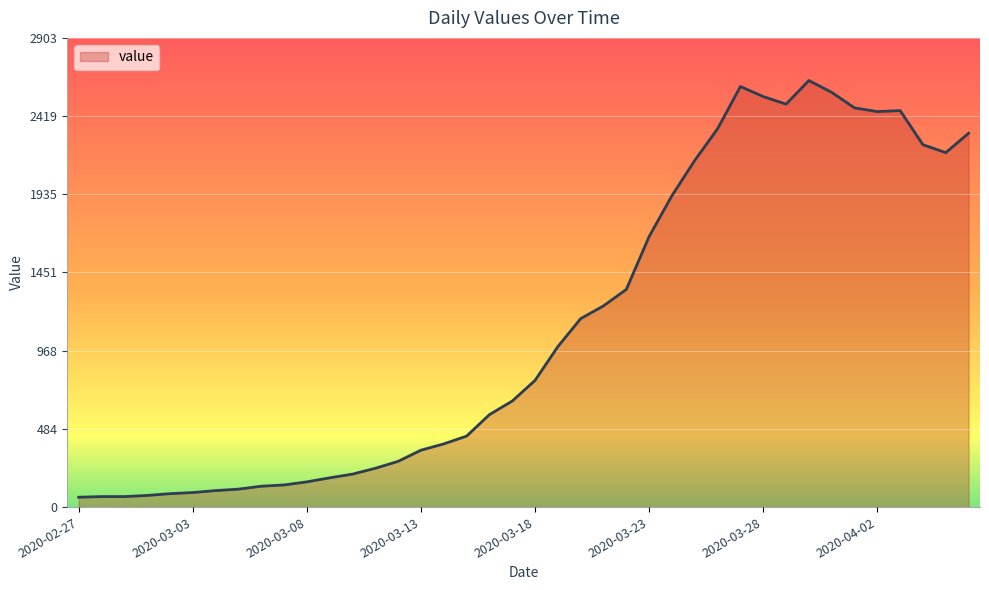

What is the greatest value displayed?

2639